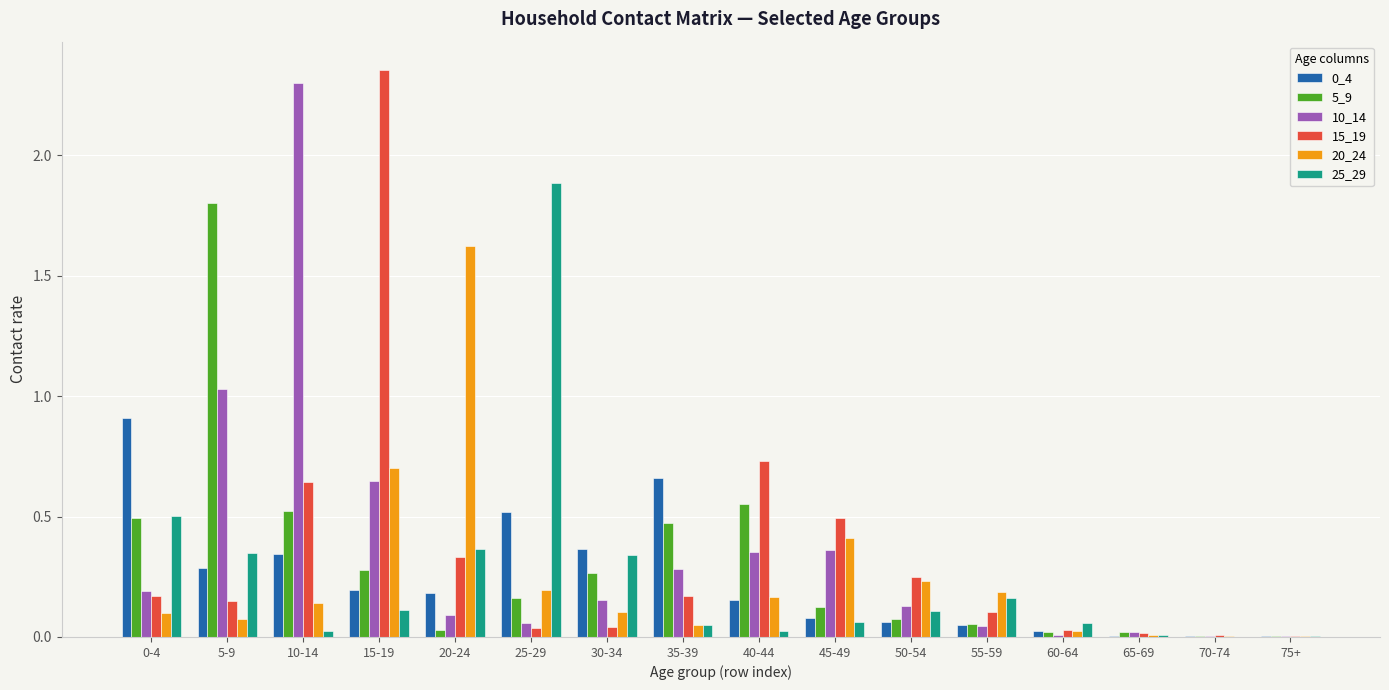

How many groups of bars are there?

16